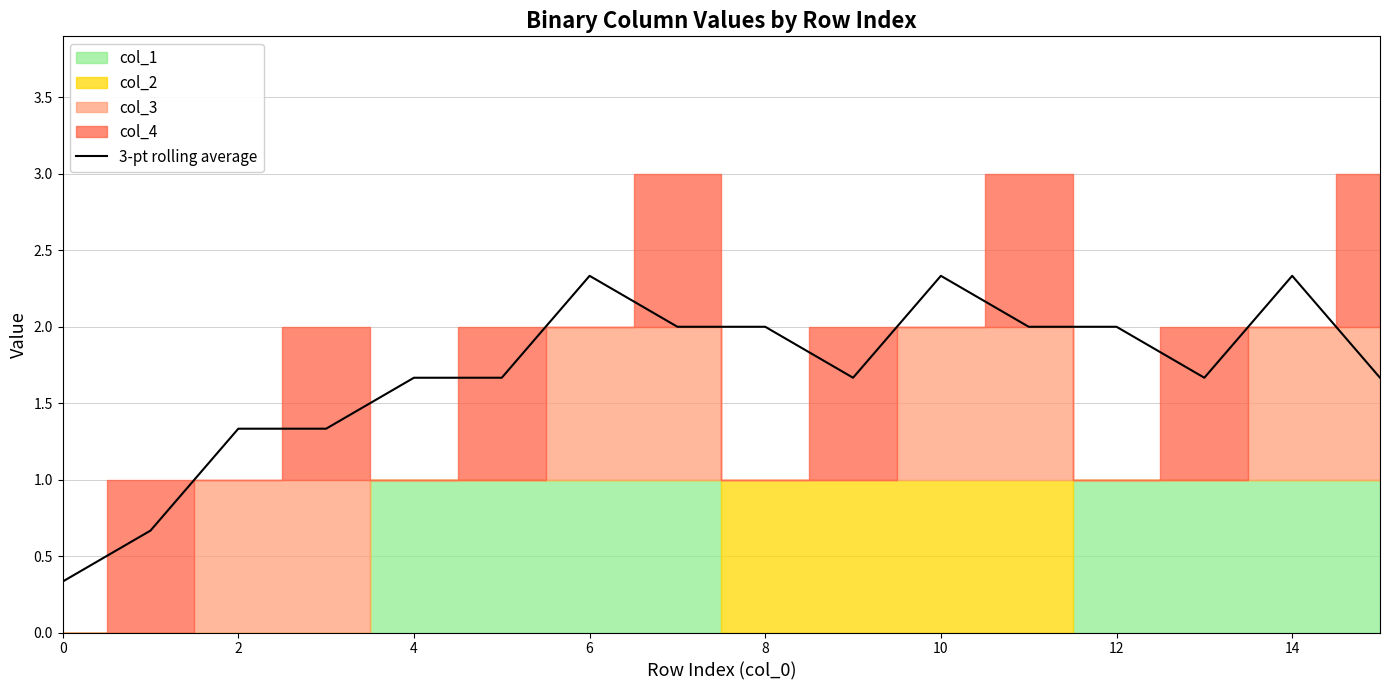

What is the value of the 4th point from the left?

1.3